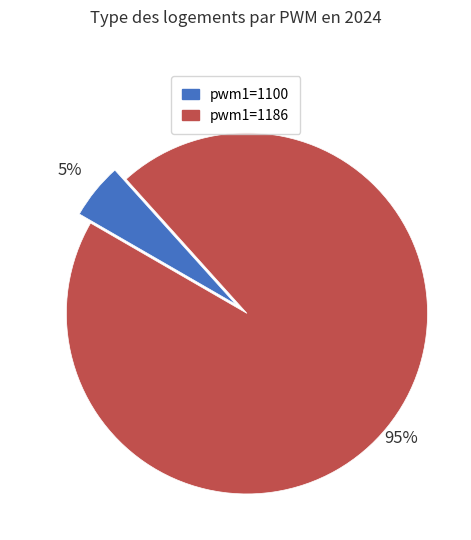

Is there a majority slice in this chart?

Yes